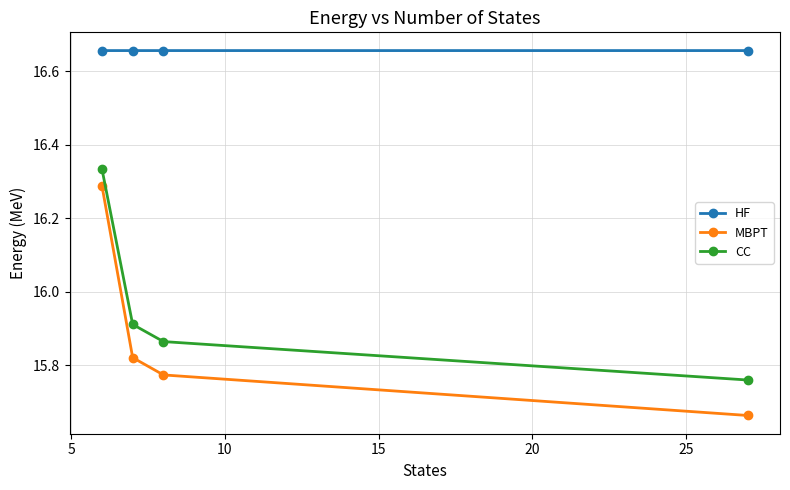

Rank the series by their maximum value, from highest to lowest.

HF, CC, MBPT